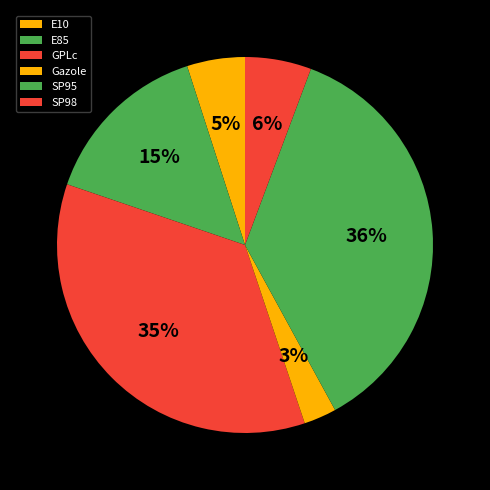

Count the number of slices in the pie.

6